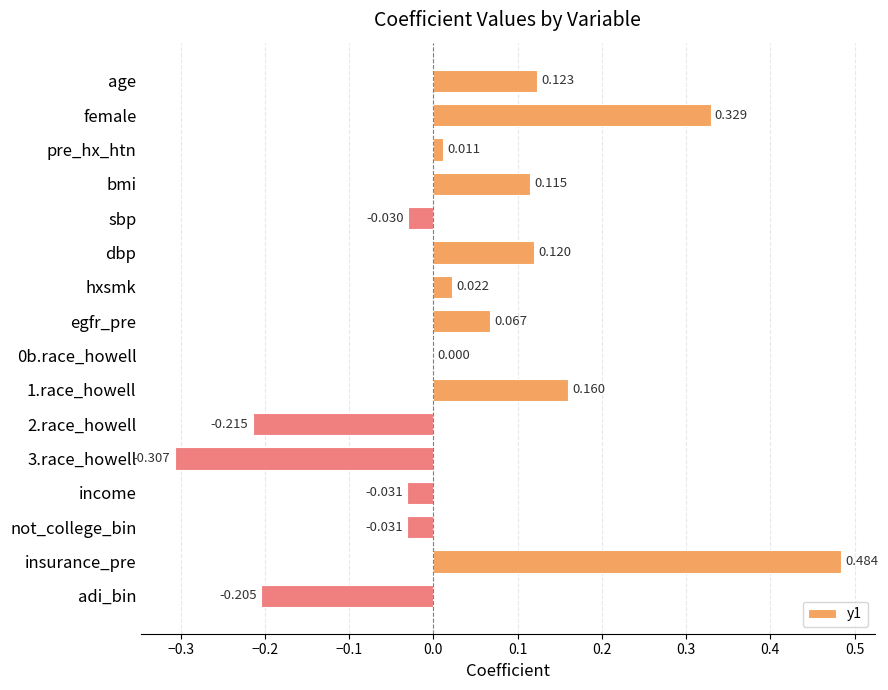

Which has a higher value, age or insurance_pre?

insurance_pre